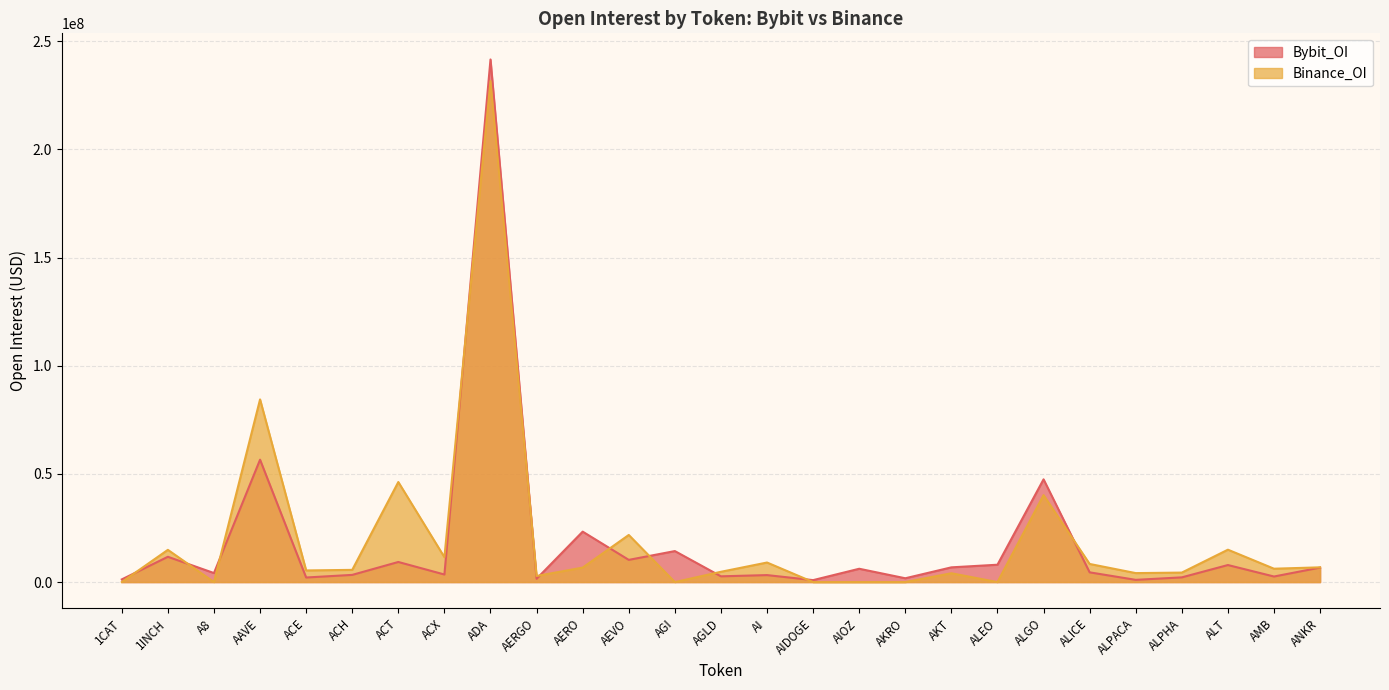

Which series has the largest range (max minus min)?

Bybit_OI